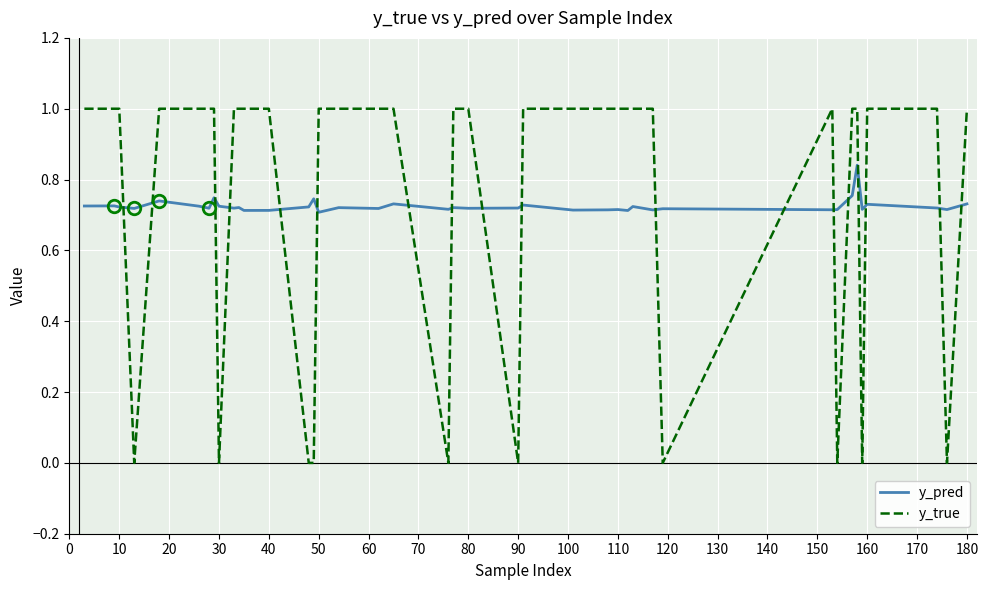

Rank the series by their maximum value, from lowest to highest.

y_pred, y_true